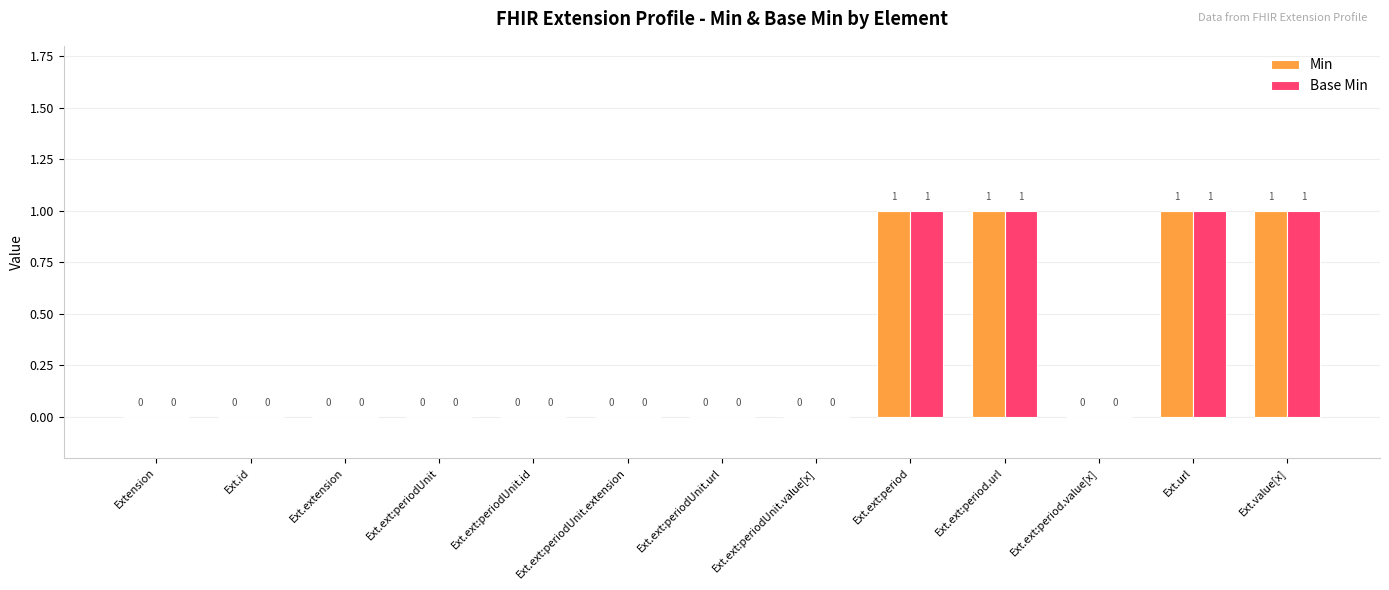

True or false: Base Min has a value of 0 at Ext.ext:periodUnit.extension.

True